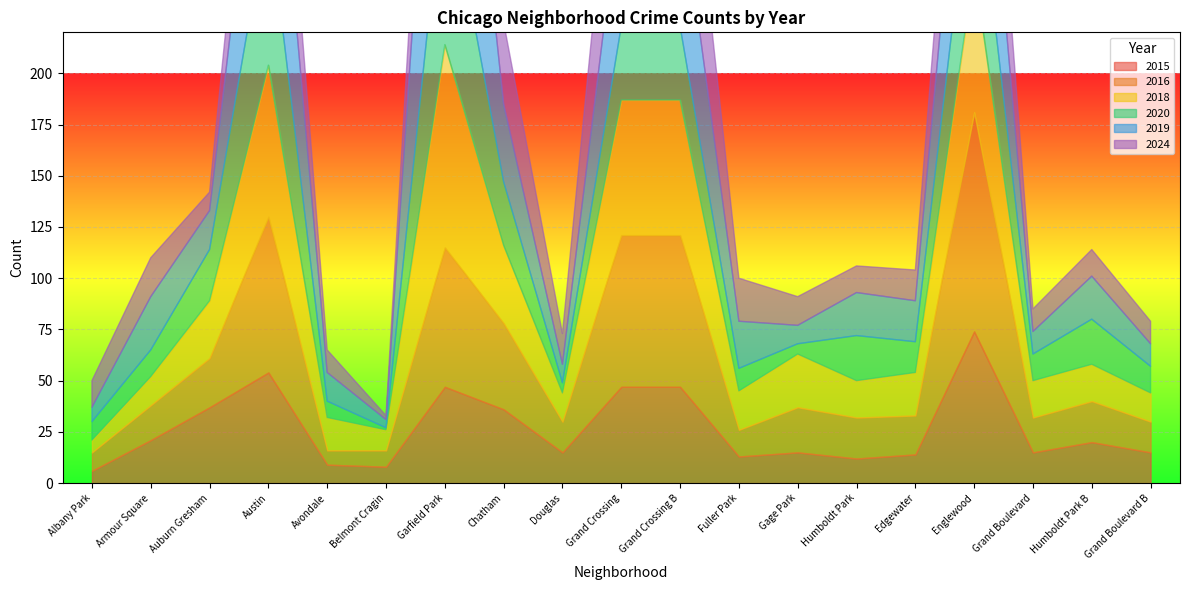

The 2015 series shows 74 at Grand Crossing. True or false?

False